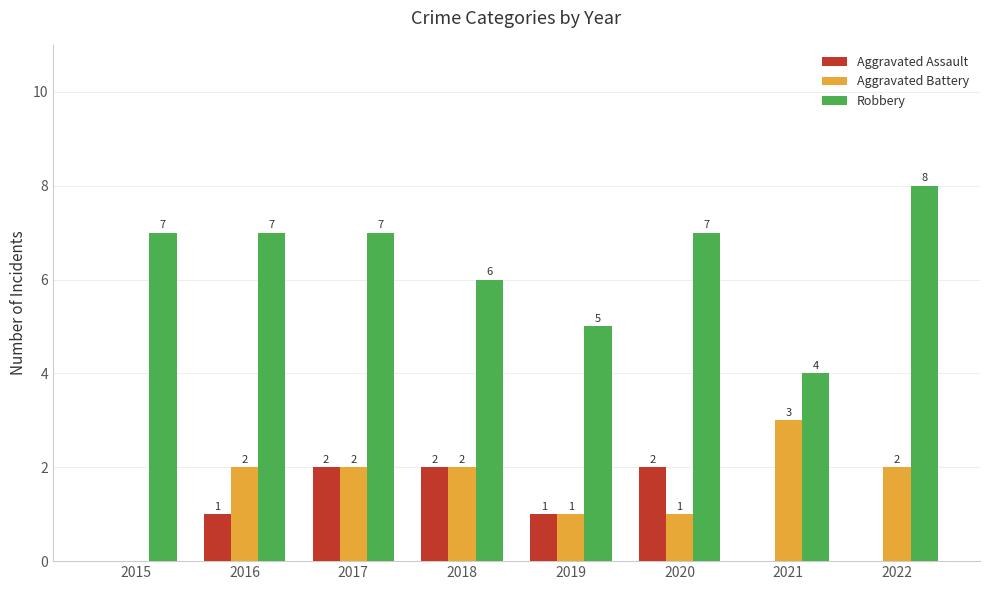

Read the Aggravated Battery value at 2022.

2